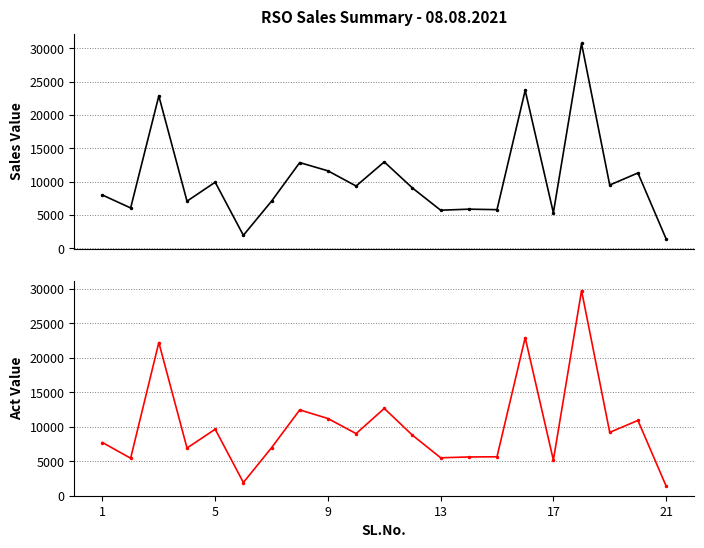

How many interior local peaks does the Sales Value series have?

8